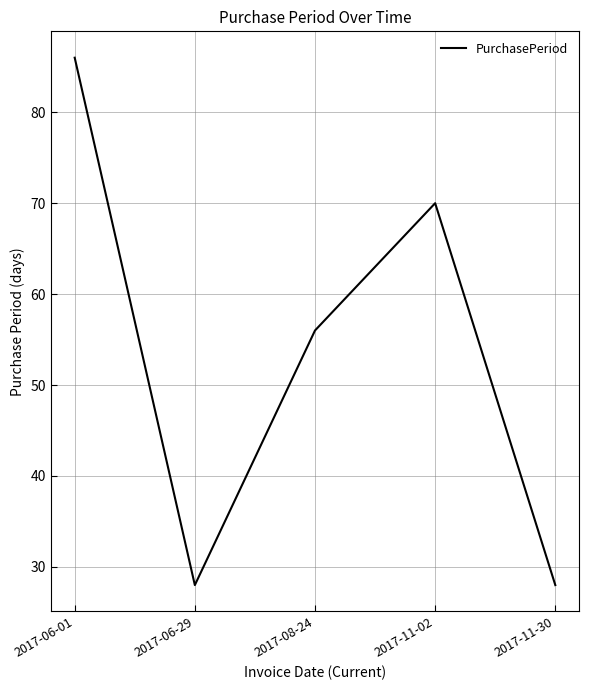

What is the minimum value shown in the chart?

28